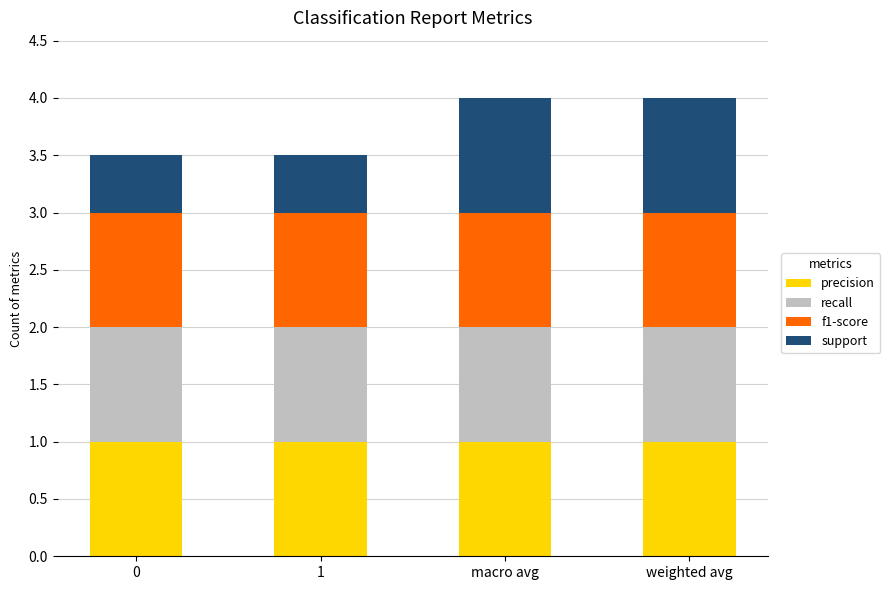

What is the minimum value for precision?

1.0